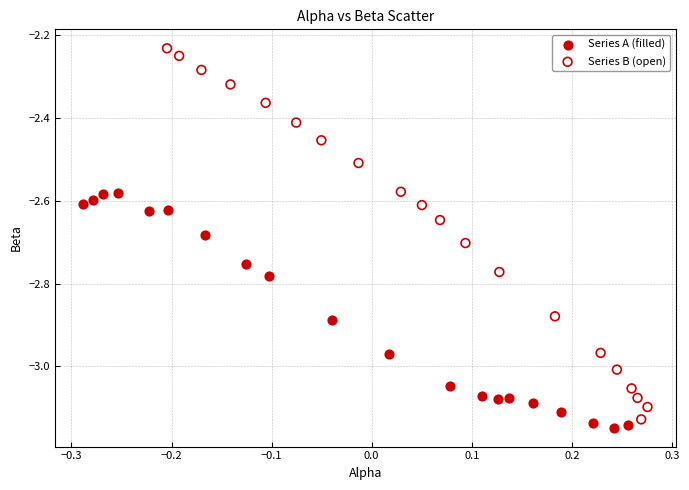

Which series reaches the maximum Y coordinate?

Series B (open)